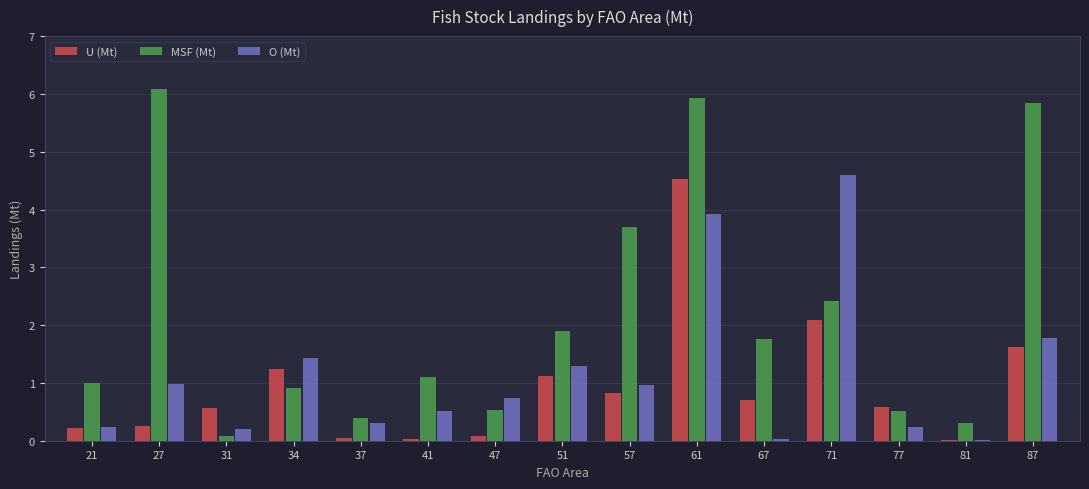

What is the sum of all MSF (Mt) values?

32.4